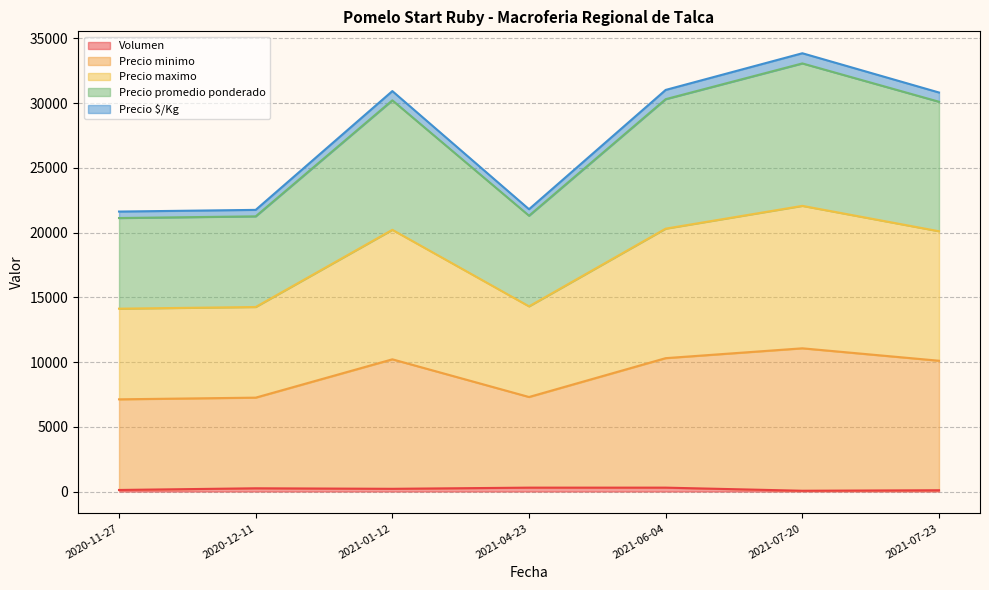

True or false: Precio minimo and Precio maximo cross at least once.

False